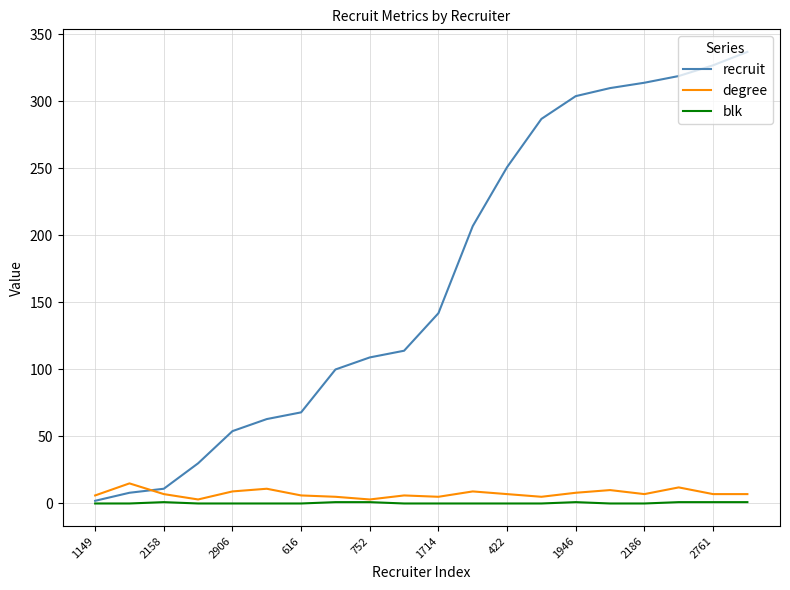

What is the highest value of the degree series?

15